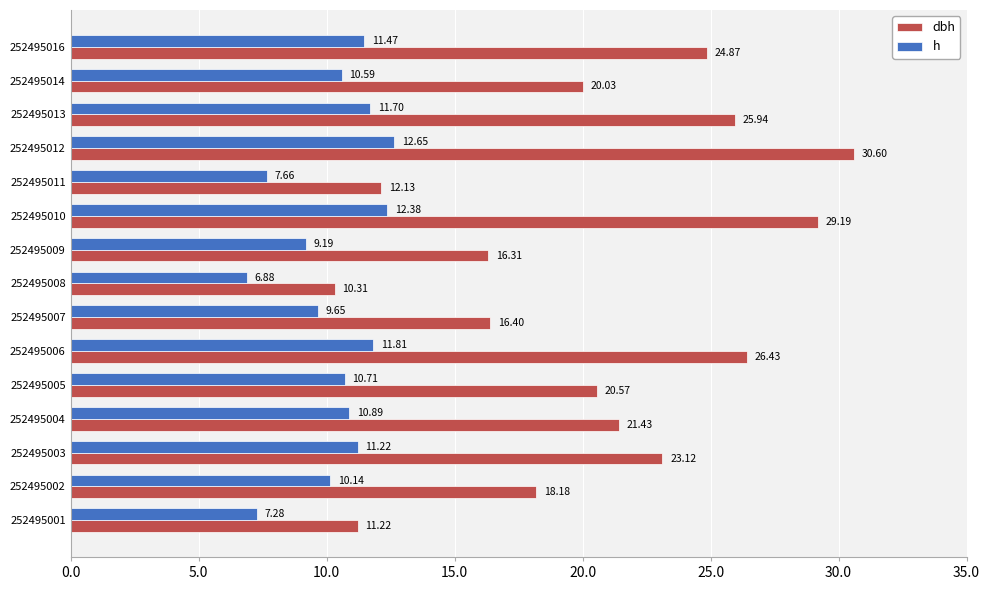

Rank the series by their maximum value, from lowest to highest.

h, dbh